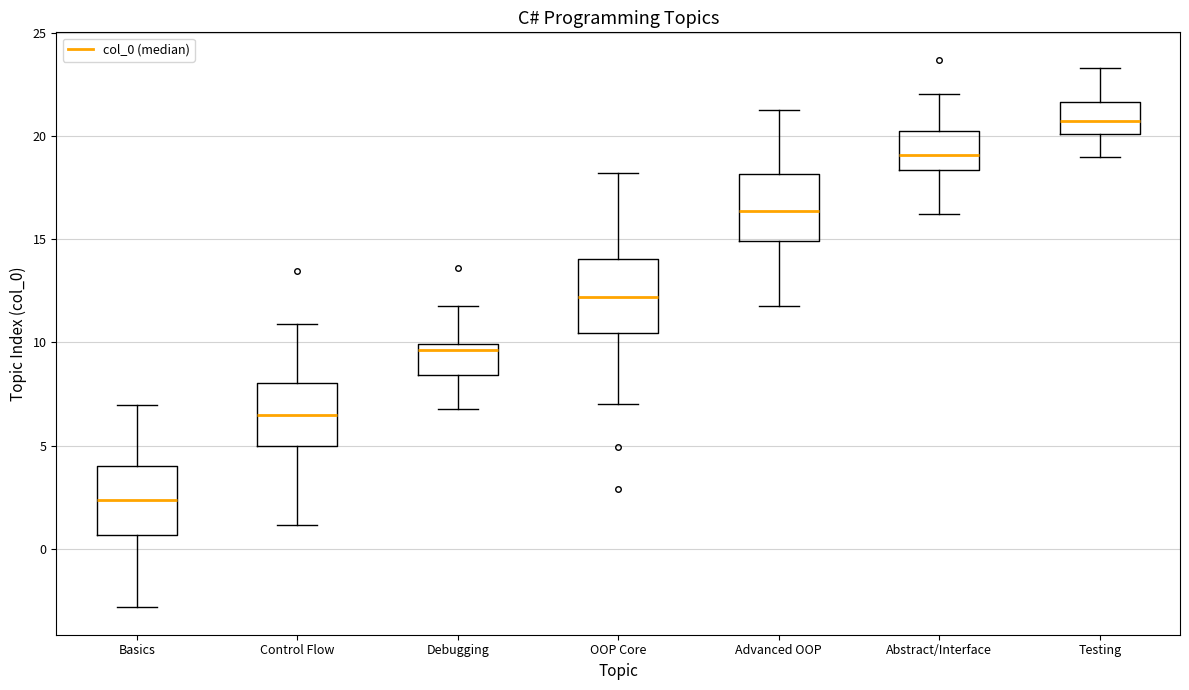

Reading left to right, read every box against the y-axis: the position of its median line, the range the box covers, and the ends of its whiskers. The values are not printed on the chart, so give them approximately, as read against the axis.

Basics: median 2.5, box 0.5 to 4.0, whiskers -3.0 to 7.0
Control Flow: median 6.5, box 5.0 to 8.0, whiskers 1.0 to 11.0
Debugging: median 9.5, box 8.5 to 10.0, whiskers 7.0 to 12.0
OOP Core: median 12.0, box 10.5 to 14.0, whiskers 7.0 to 18.0
Advanced OOP: median 16.5, box 15.0 to 18.0, whiskers 12.0 to 21.5
Abstract/Interface: median 19.0, box 18.5 to 20.0, whiskers 16.0 to 22.0
Testing: median 20.5, box 20.0 to 21.5, whiskers 19.0 to 23.5